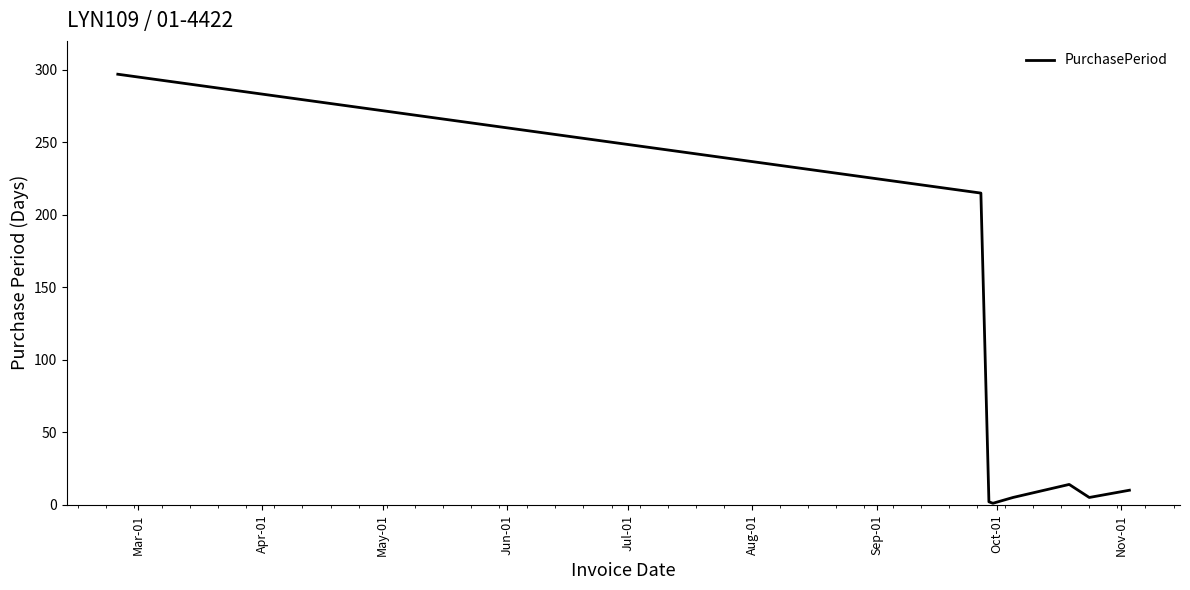

What is the difference between the second highest and minimum values?

214